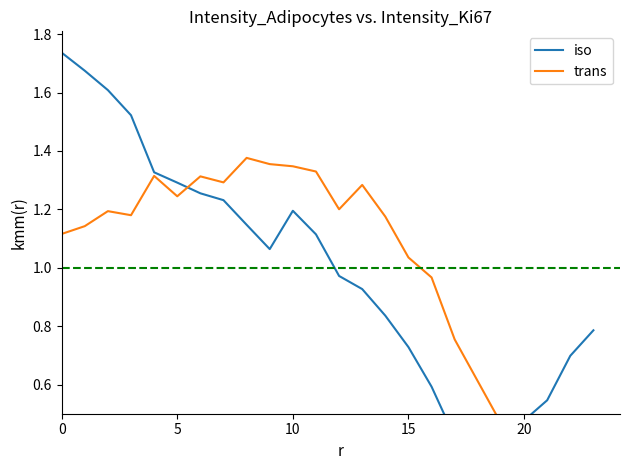

How many data points in trans are less than 1?

8